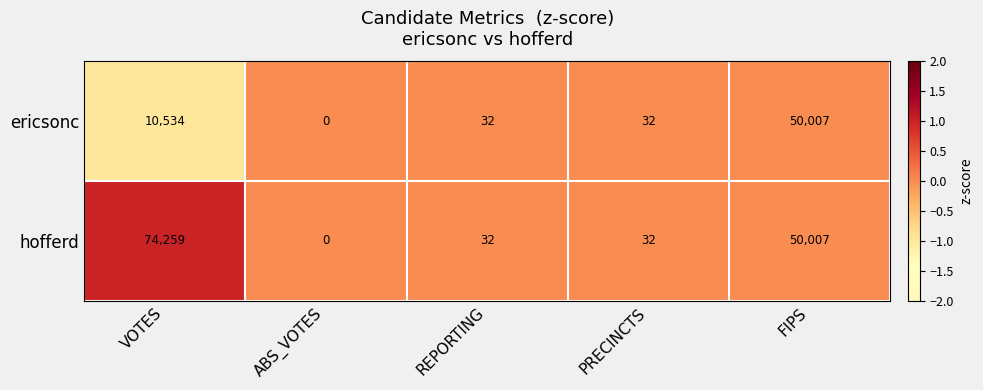

How many values in hofferd are above zero?

4